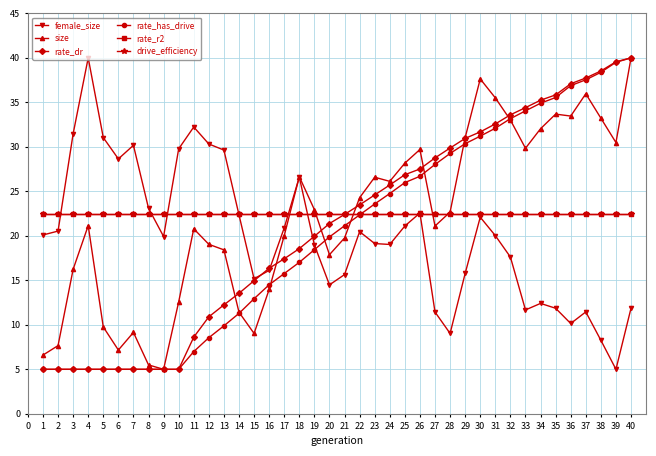

Does the chart display data point markers on the line(s)?

Yes